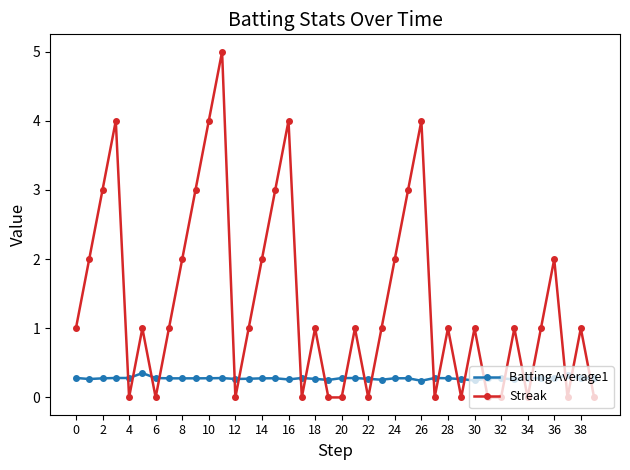

What is the value of the Streak point at the 12th from the left?

5.0